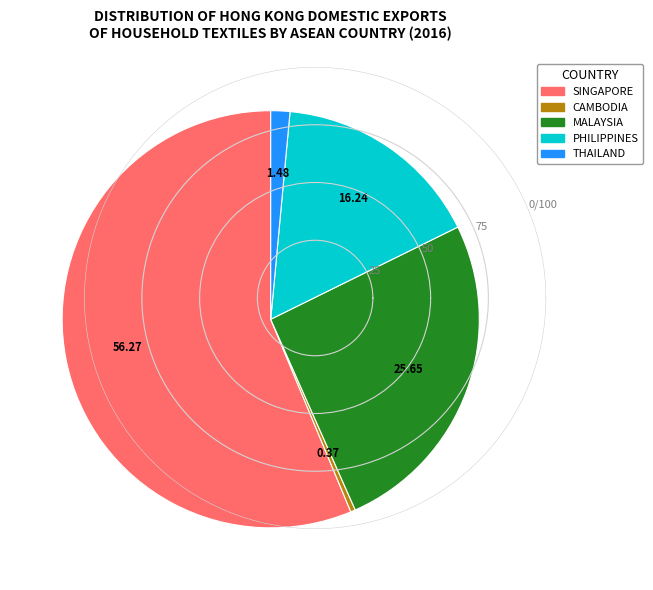

Which has a higher value, MALAYSIA or CAMBODIA?

MALAYSIA